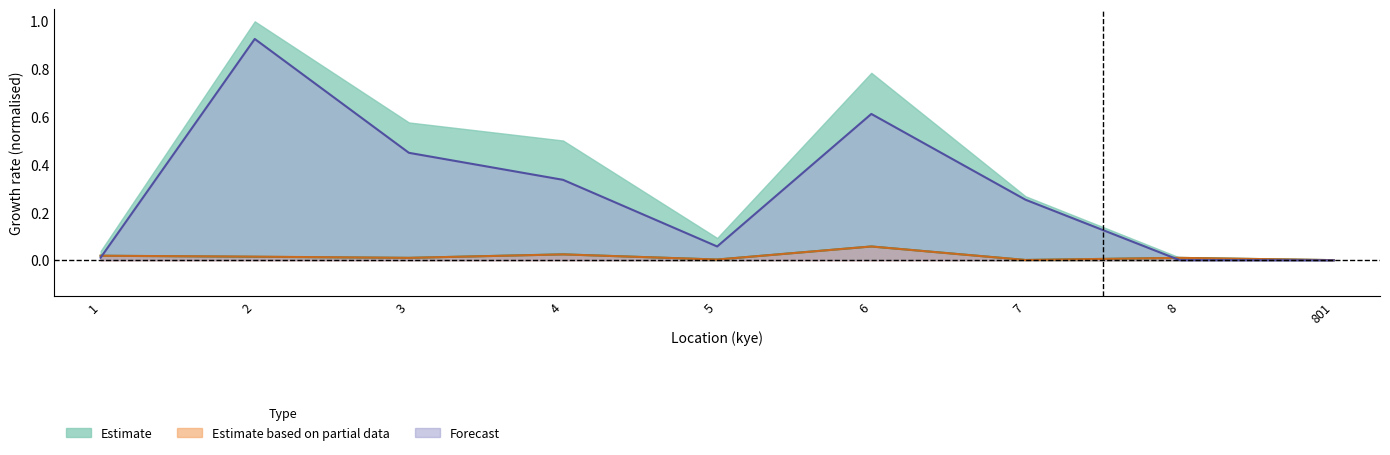

True or false: BI_sabah and M_semenanjung intersect in this chart.

False